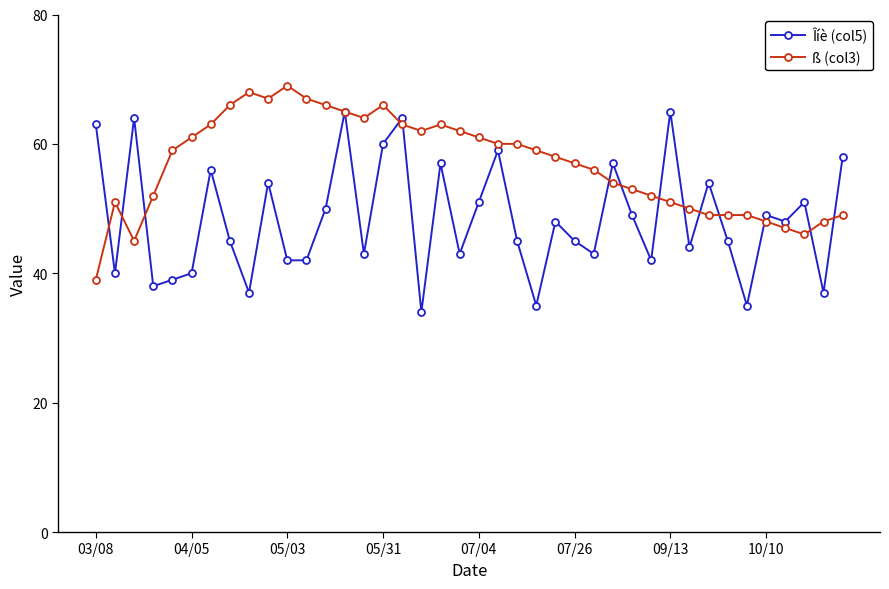

What is the maximum value for Îíè (col5)?

65